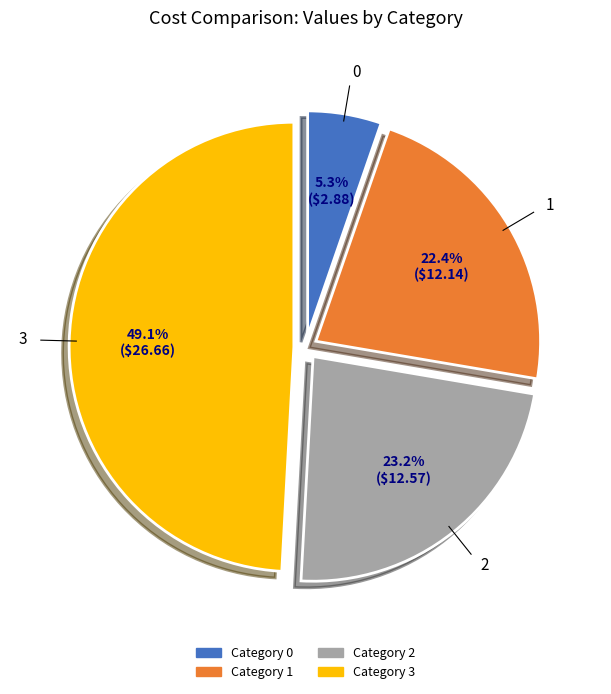

Is there any slice that represents more than half of the pie?

No